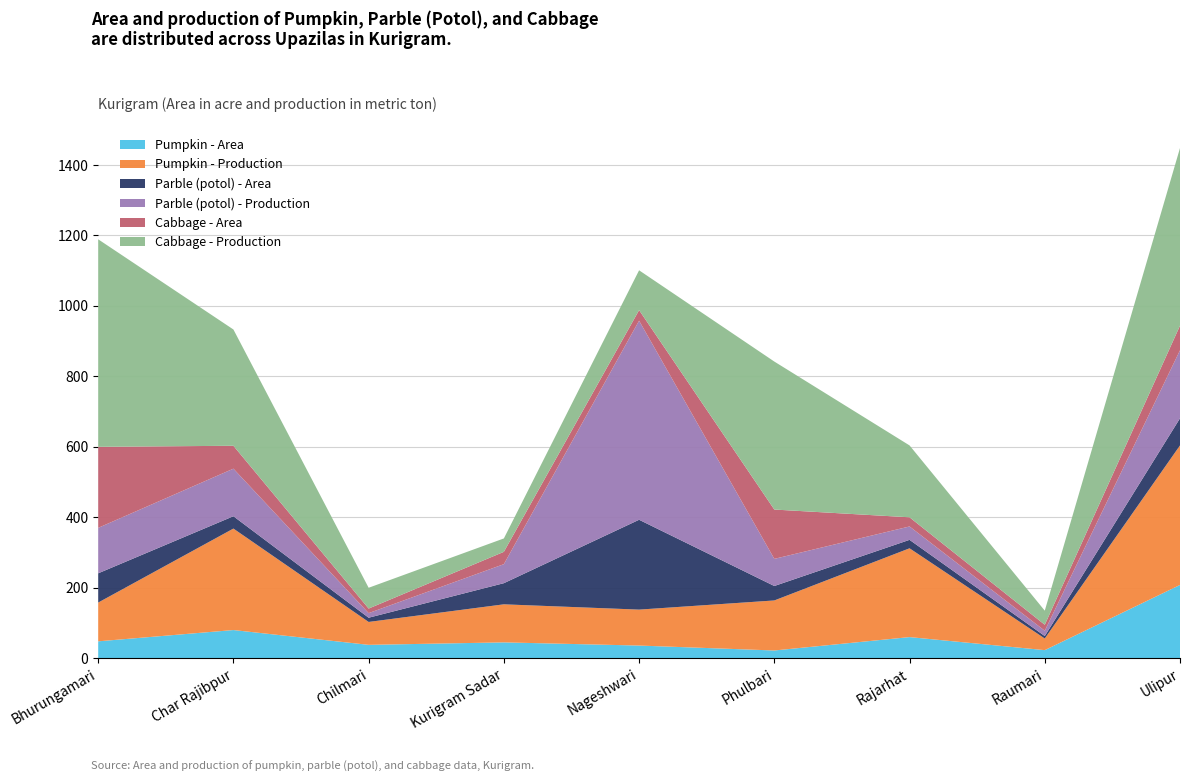

Reading left to right, list all the values displayed in this chart.

Pumpkin - Area: Bhurungamari=48	Char Rajibpur=80	Chilmari=38	Kurigram Sadar=45	Nageshwari=36	Phulbari=22	Rajarhat=60	Raumari=23	Ulipur=208
Pumpkin - Production: Bhurungamari=110	Char Rajibpur=288	Chilmari=65	Kurigram Sadar=108	Nageshwari=102	Phulbari=142	Rajarhat=252	Raumari=33	Ulipur=396
Parble (potol) - Area: Bhurungamari=83	Char Rajibpur=35	Chilmari=12	Kurigram Sadar=60	Nageshwari=255	Phulbari=41	Rajarhat=24	Raumari=7	Ulipur=77
Parble (potol) - Production: Bhurungamari=129	Char Rajibpur=135	Chilmari=13	Kurigram Sadar=54	Nageshwari=565	Phulbari=77	Rajarhat=38	Raumari=15	Ulipur=193
Cabbage - Area: Bhurungamari=230	Char Rajibpur=65	Chilmari=13	Kurigram Sadar=35	Nageshwari=30	Phulbari=140	Rajarhat=26	Raumari=17	Ulipur=70
Cabbage - Production: Bhurungamari=589	Char Rajibpur=330	Chilmari=59	Kurigram Sadar=38	Nageshwari=113	Phulbari=420	Rajarhat=204	Raumari=40	Ulipur=504